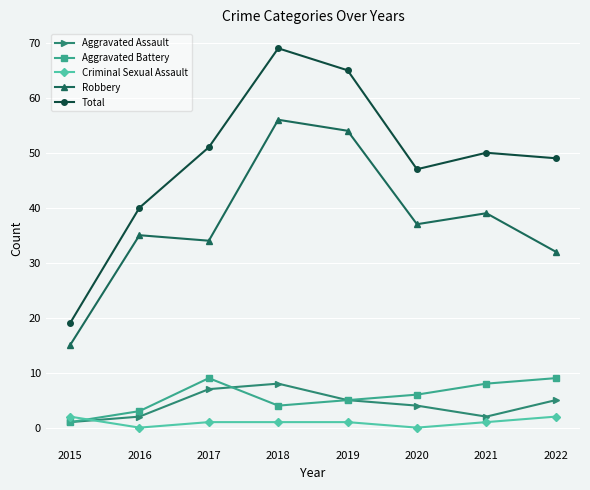

Is this an area chart (filled region under the line)?

No